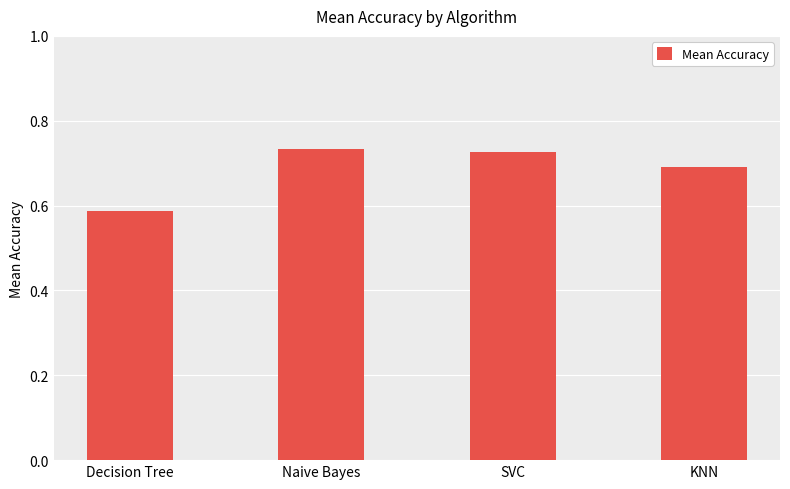

Which category has the lowest value across all series?

Decision Tree